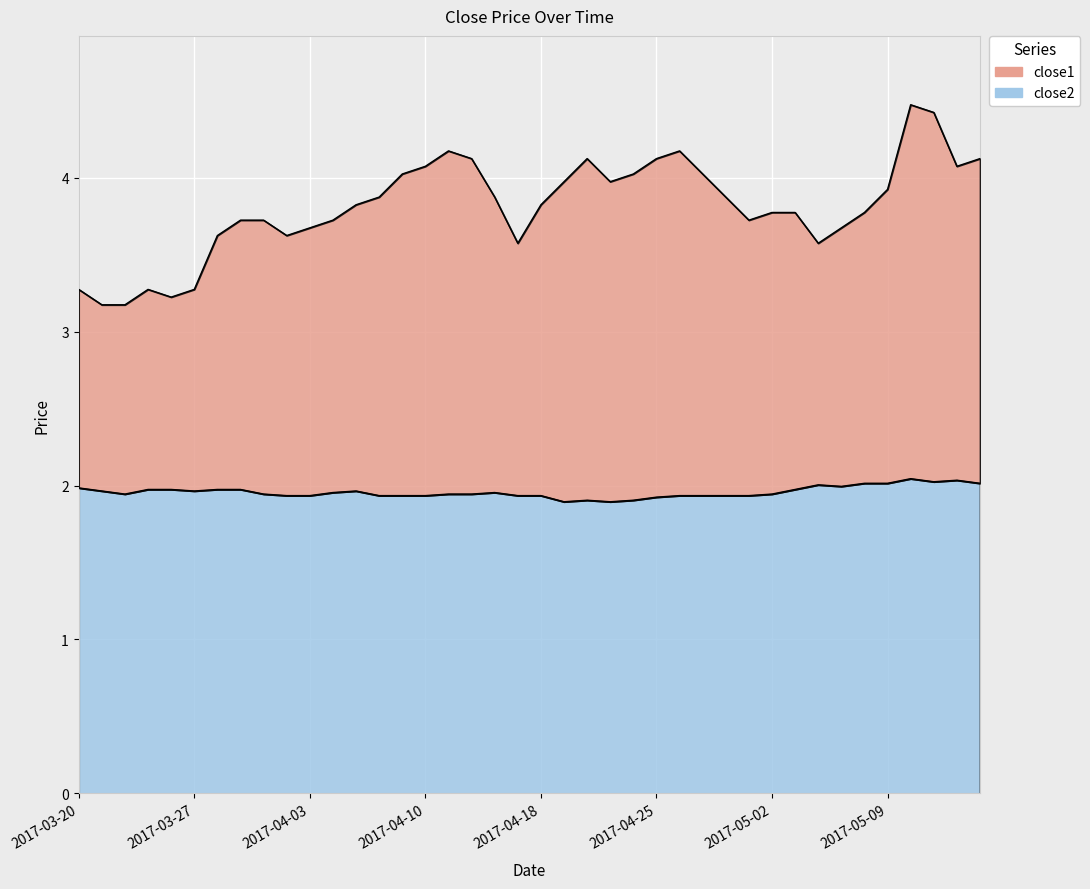

What is the difference between the close1 values at 2017-04-04 and 2017-04-21?

0.2